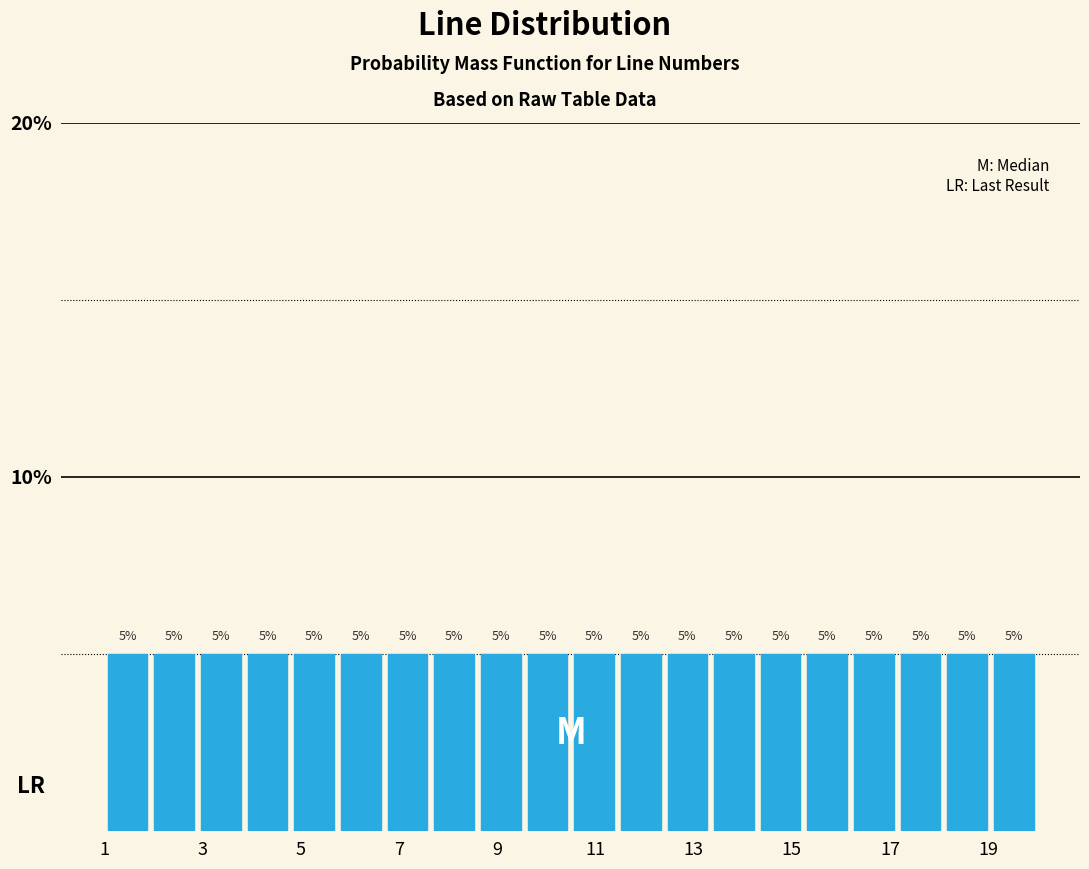

What is the height of the bar covering 8.60 to 9.55 on the x-axis? The bar edges are not printed on the chart, so give them approximately, as read against the axis.

5